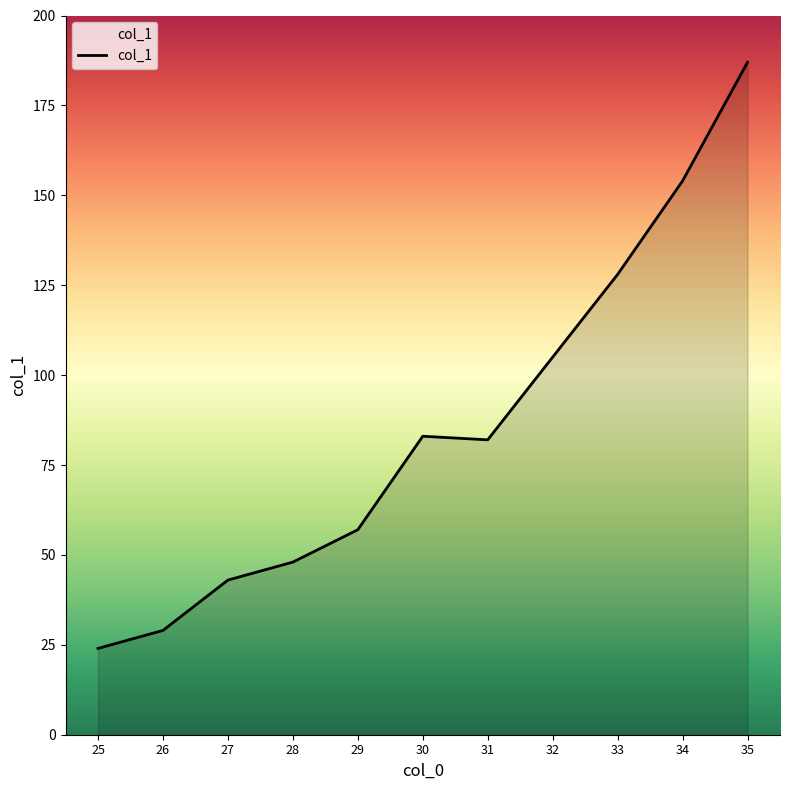

What is the approximate value at 34, to the nearest 5?

155